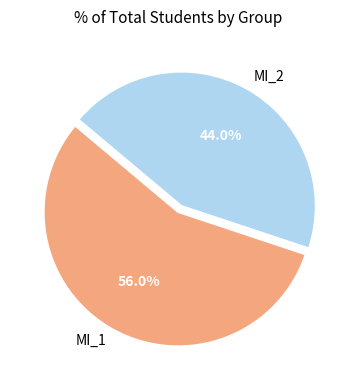

Which slice is the smallest?

MI_2